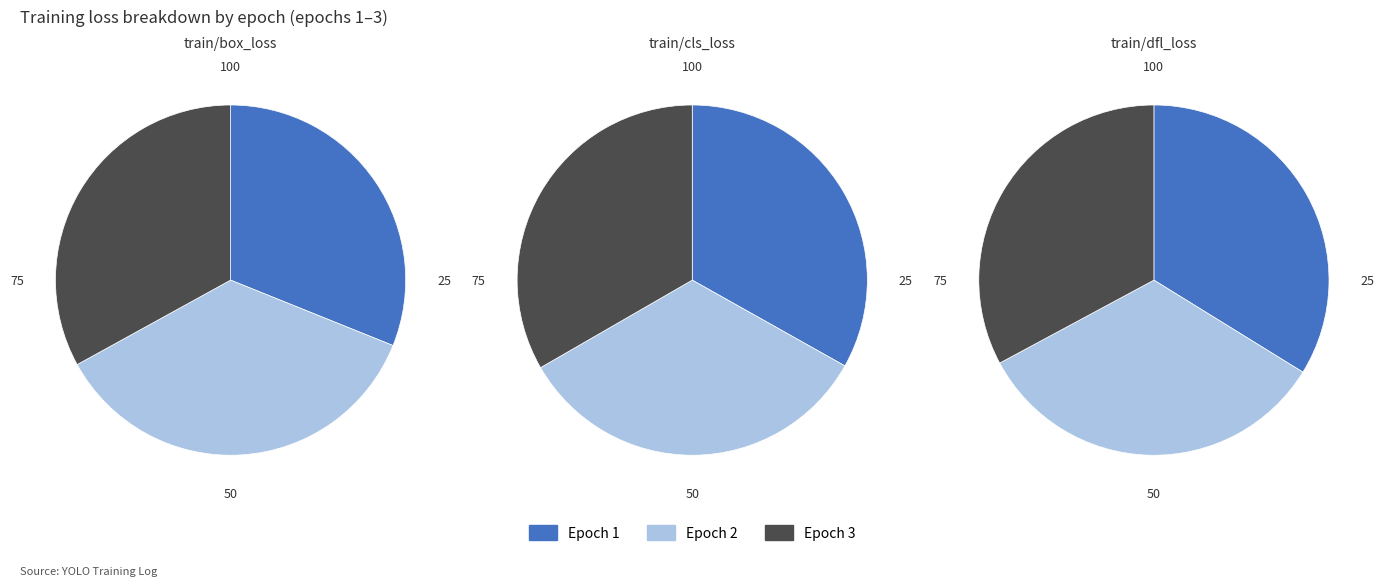

What is the difference between the highest and lowest values at Epoch 1?

1.3